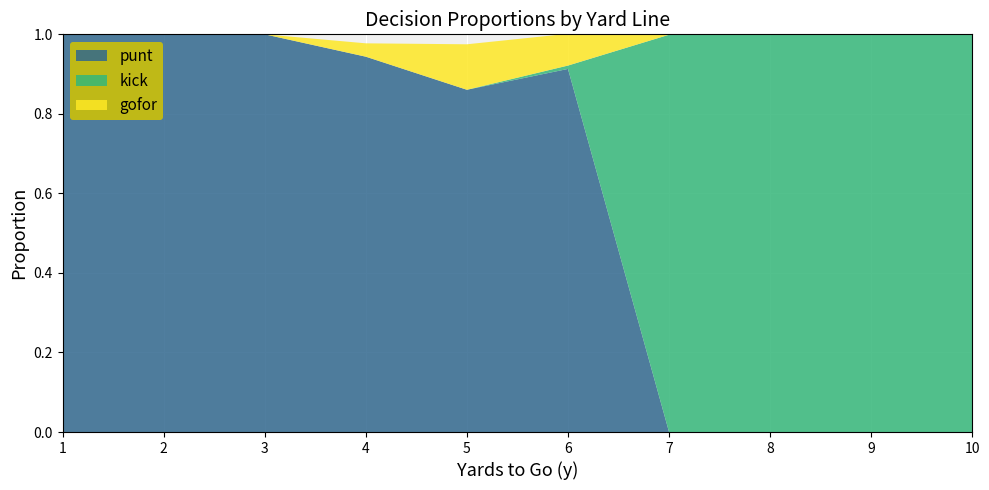

Reading left to right, what are all the values shown in this chart?

punt: 1=1.0	2=1.0	3=1.0	4=0.9	5=0.9	6=0.9	7=0.0	8=0.0	9=0.0	10=0.0
kick: 1=0.0	2=0.0	3=0.0	4=0.0	5=0.0	6=0.0	7=1.0	8=1.0	9=1.0	10=1.0
gofor: 1=0.0	2=0.0	3=0.0	4=0.0	5=0.1	6=0.1	7=0.0	8=0.0	9=0.0	10=0.0